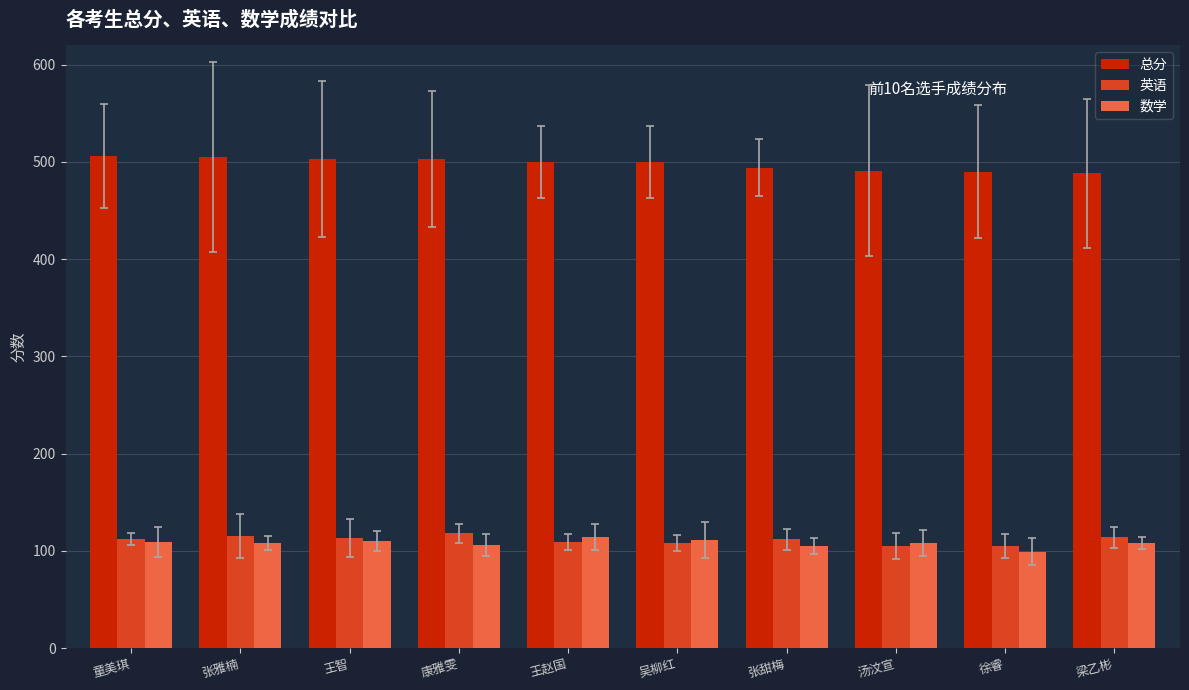

What is the highest value of the 数学 series?

114